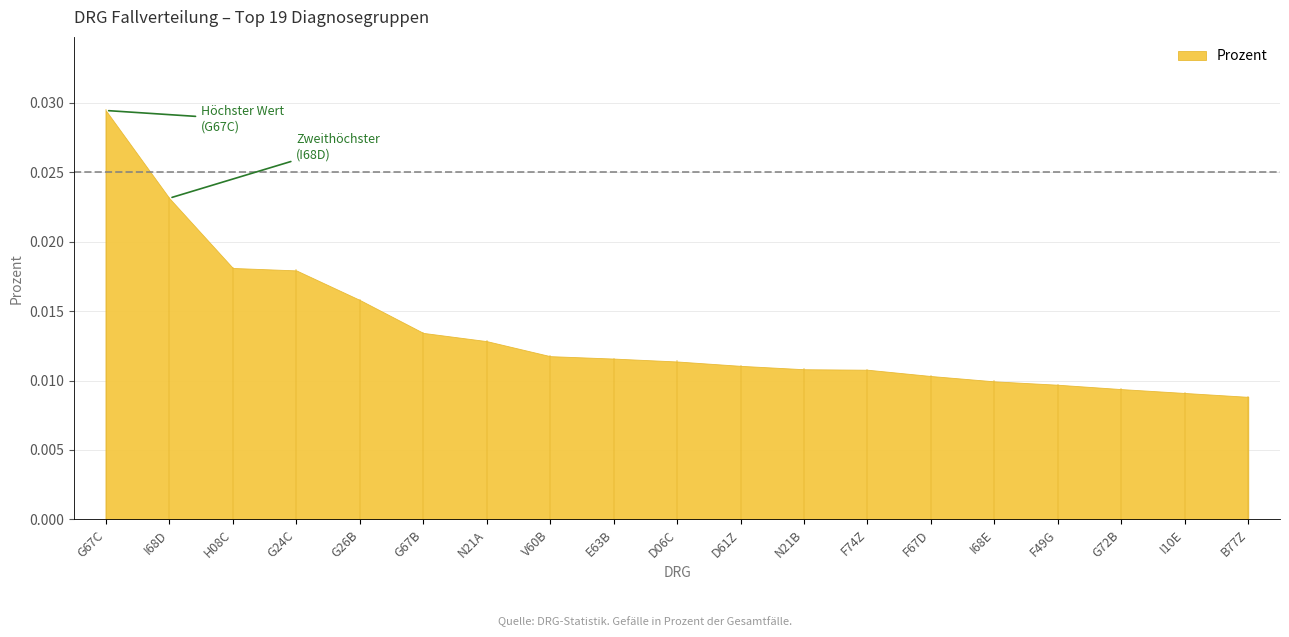

Which label corresponds to the largest value in the chart?

G67C